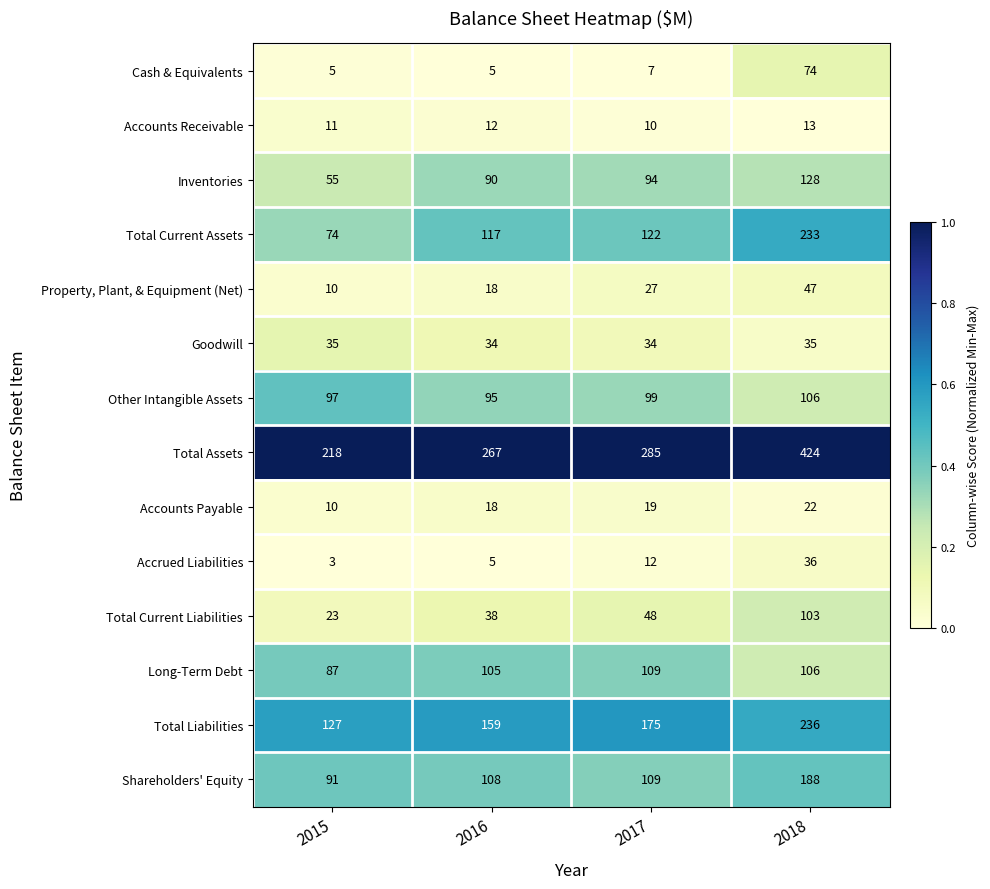

What is the greatest value displayed?

424